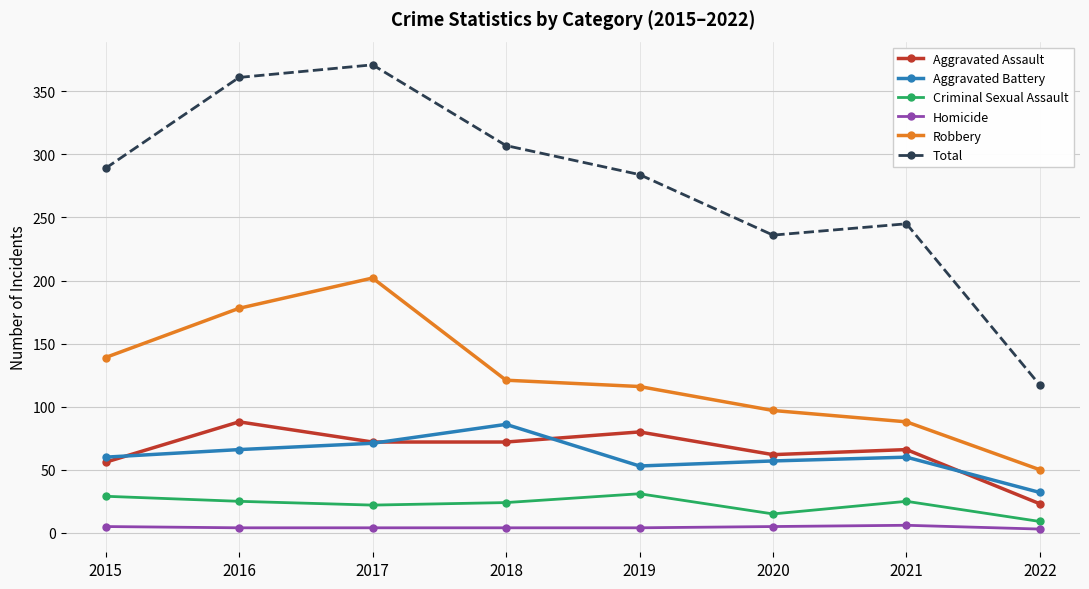

At 2016, list the series in order from largest to smallest.

Total, Robbery, Aggravated Assault, Aggravated Battery, Criminal Sexual Assault, Homicide